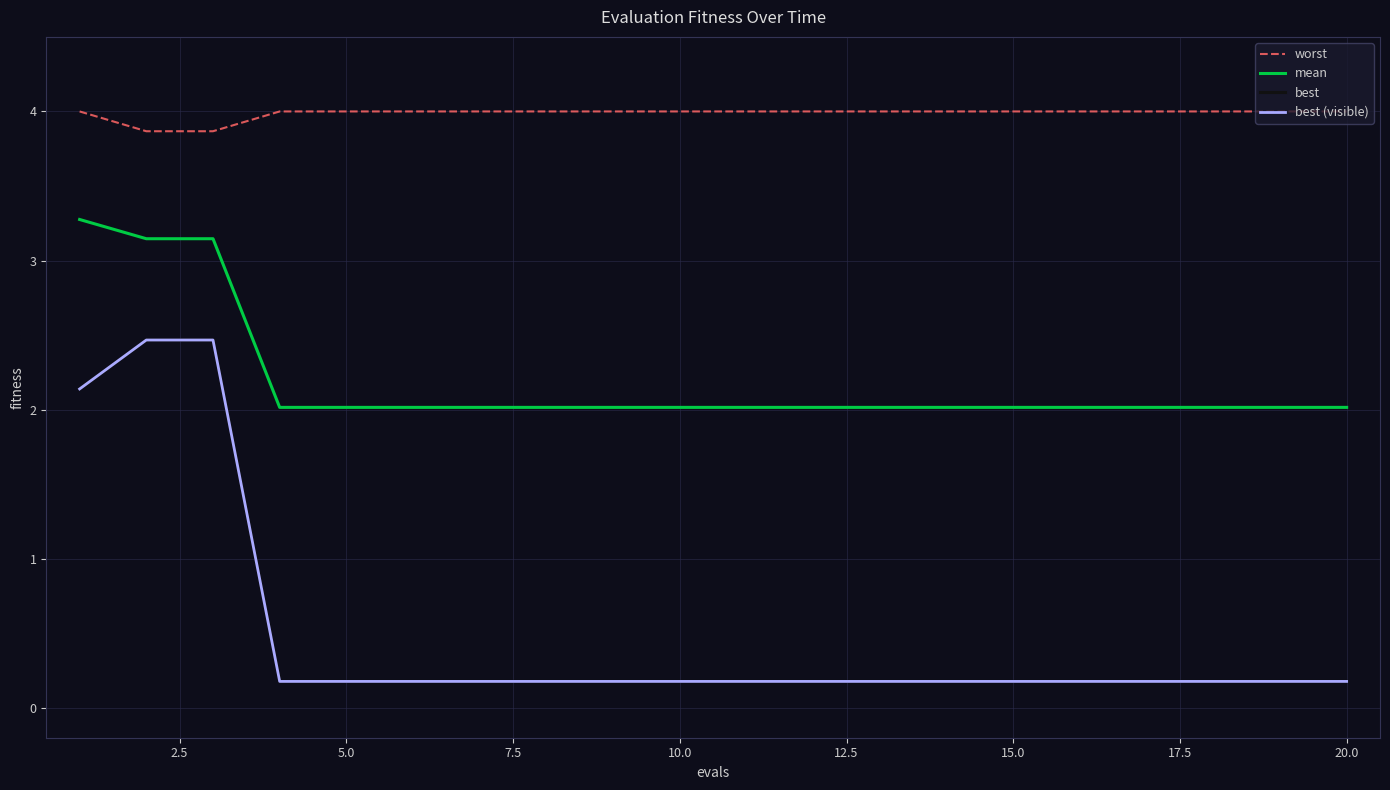

Rank the series by their maximum value, from highest to lowest.

worst, mean, best, best (visible)